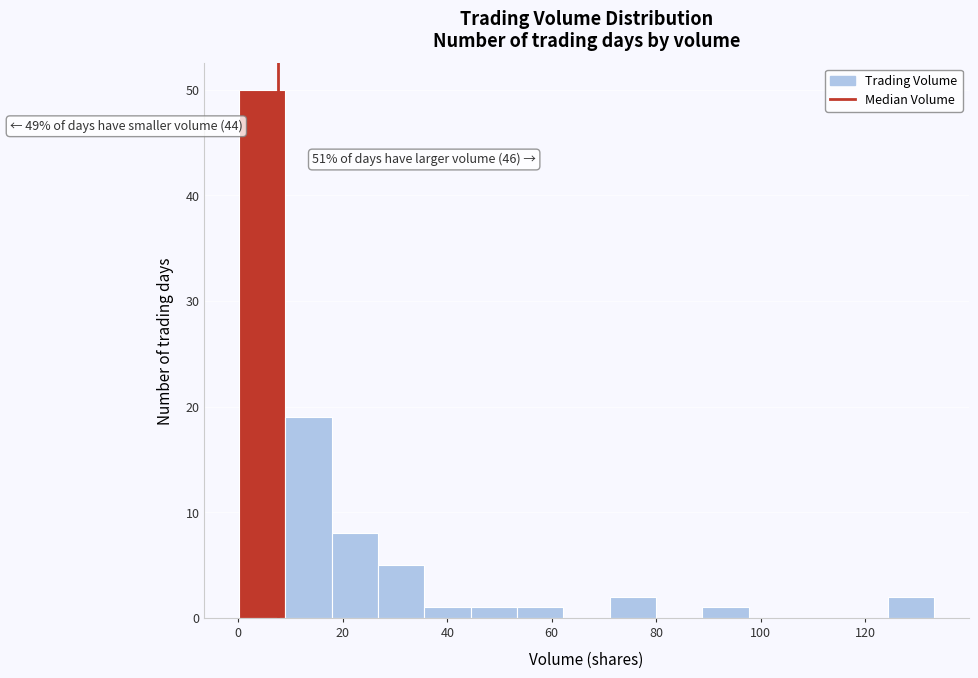

Which range on the x-axis has the tallest bar?

0 to 10